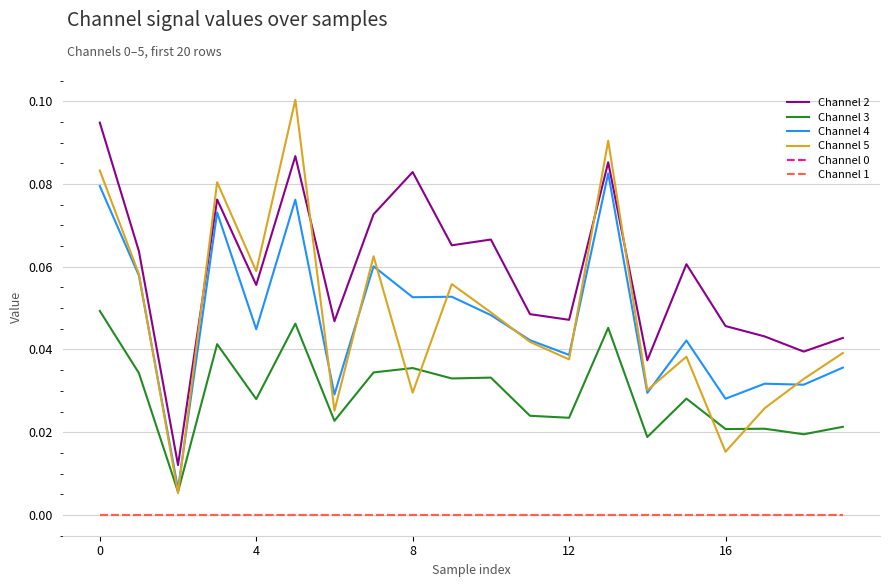

Does the chart display data point markers on the line(s)?

No